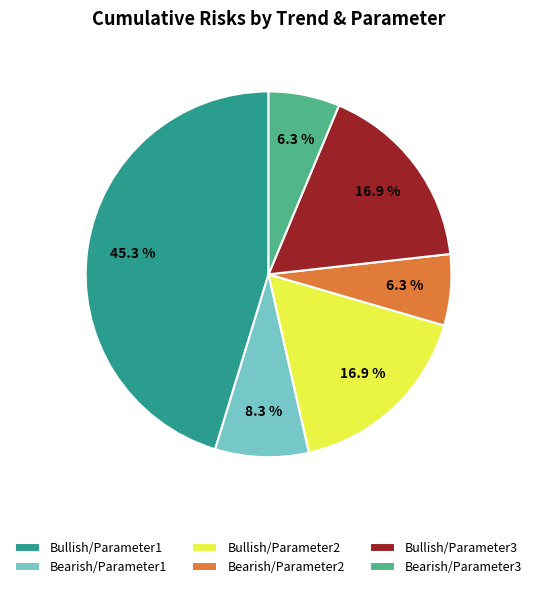

What is the largest slice in the pie chart?

Bullish/Parameter1